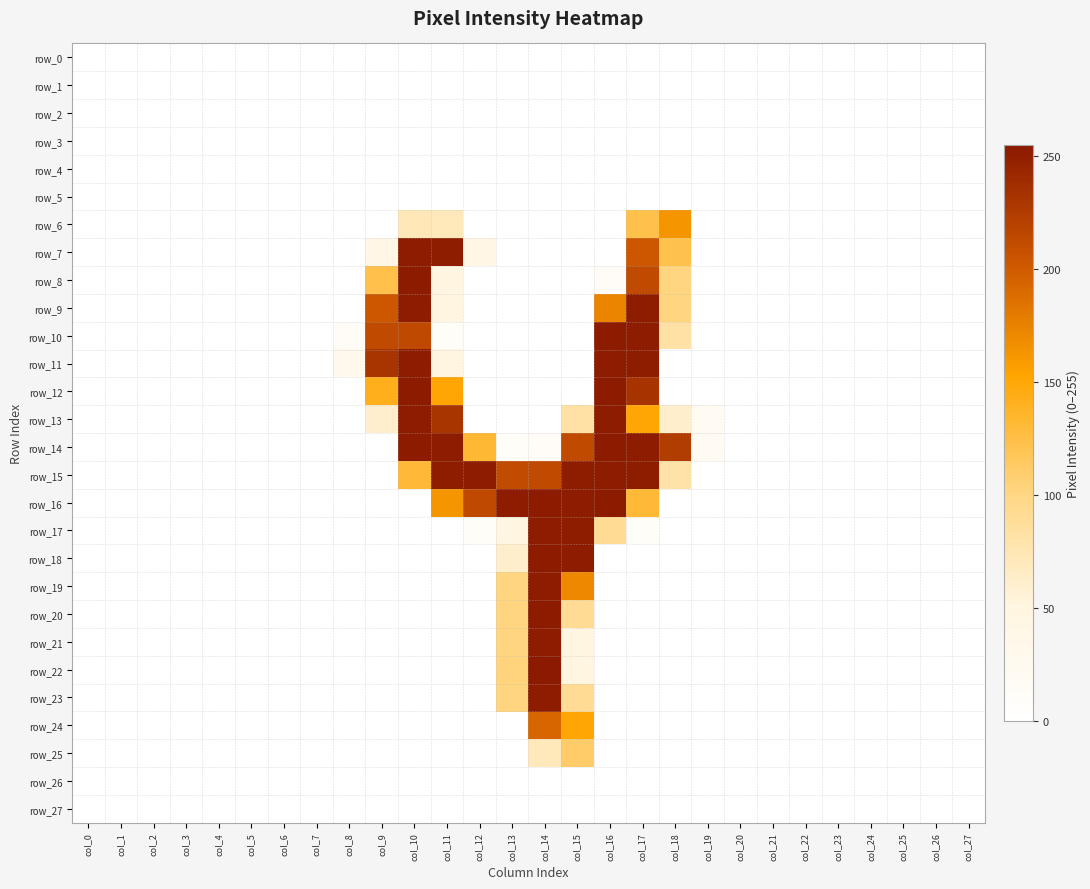

What is the sum of all row_8 values?

753